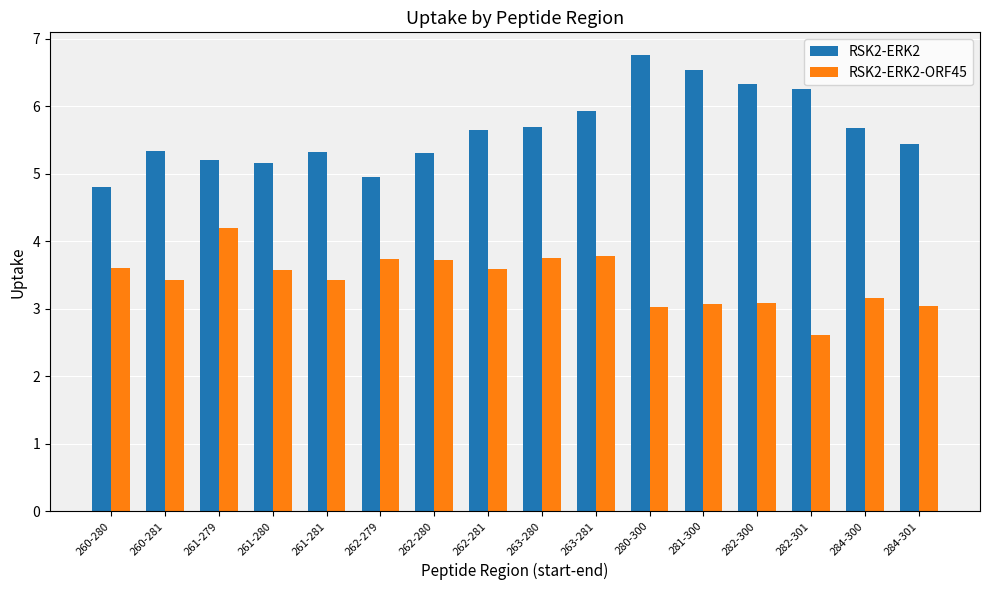

Reading left to right, transcribe all the data shown in this chart.

RSK2-ERK2: 4.8	5.3	5.2	5.2	5.3	5.0	5.3	5.6	5.7	5.9	6.8	6.5	6.3	6.3	5.7	5.4
RSK2-ERK2-ORF45: 3.6	3.4	4.2	3.6	3.4	3.7	3.7	3.6	3.7	3.8	3.0	3.1	3.1	2.6	3.2	3.0